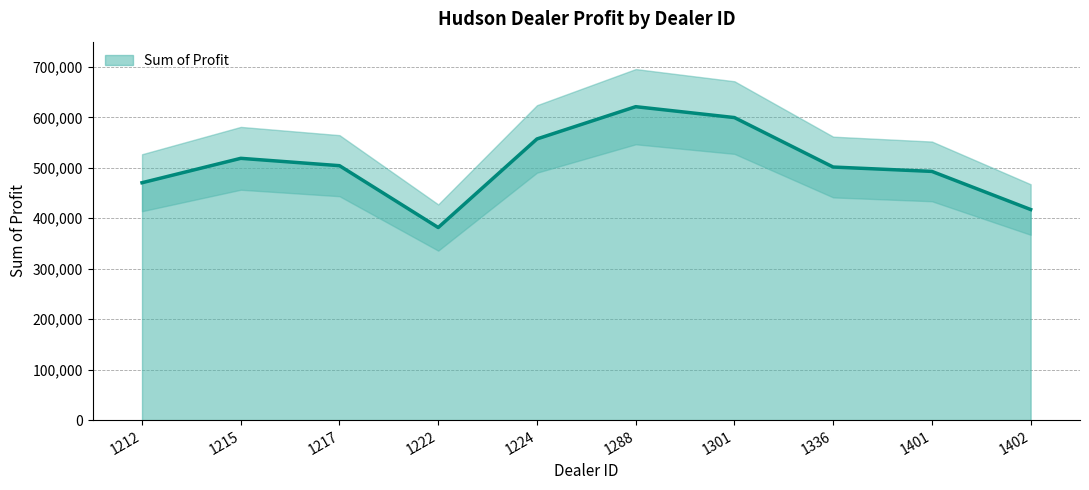

Which category has the lowest value across all series?

1222